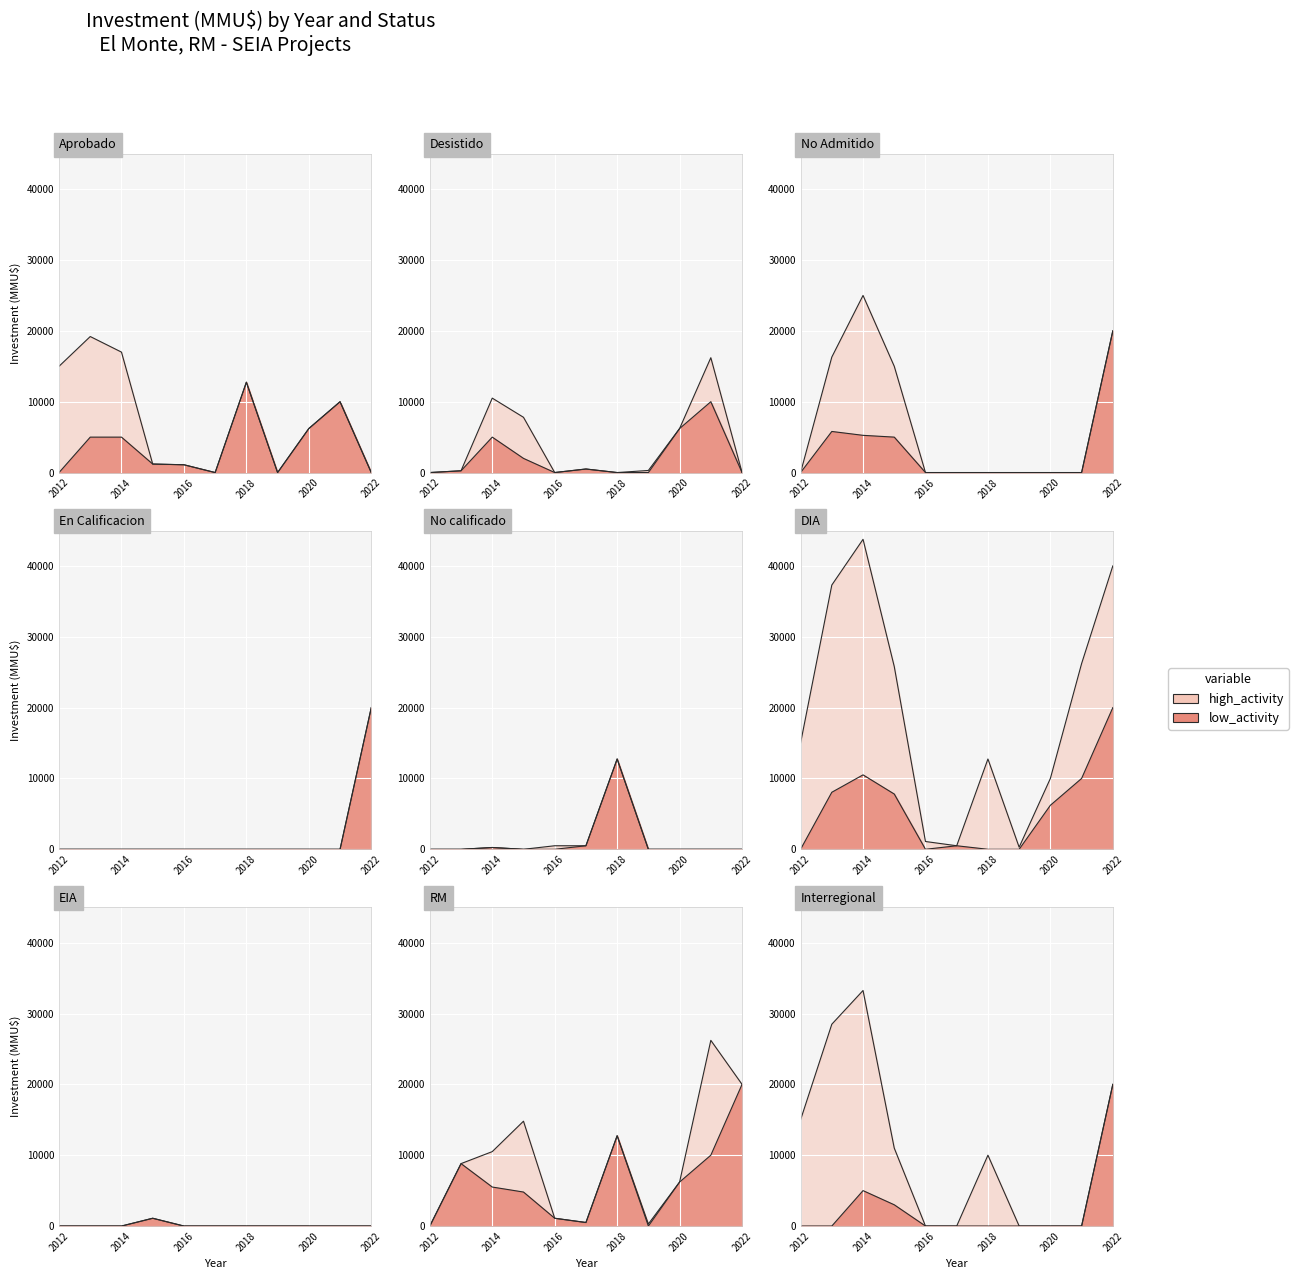

The value of high_activity at 1 is 37300. True or false?

True